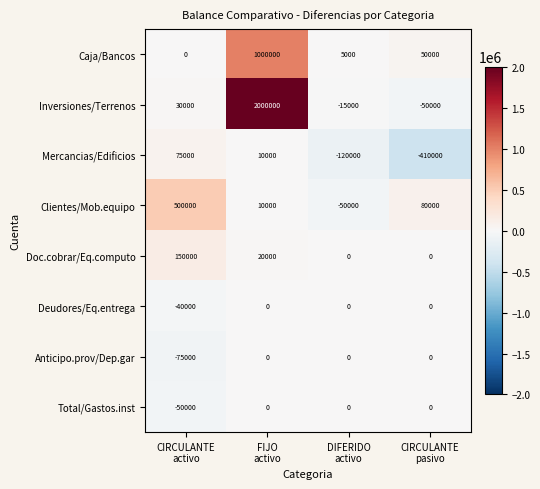

What is the total value across all series at CIRCULANTE
activo?

590000